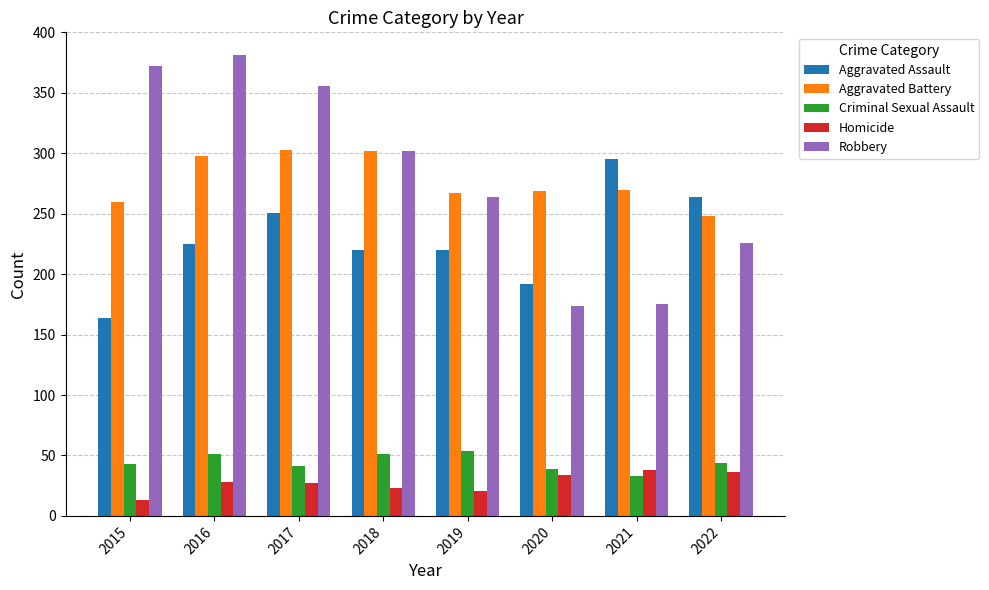

The value of Criminal Sexual Assault at 2015 is 43. True or false?

True